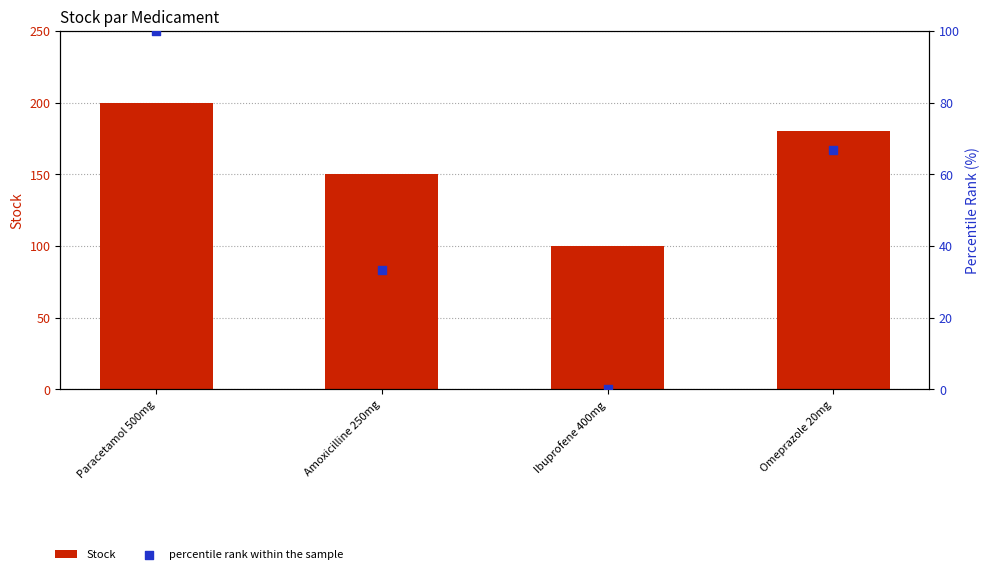

What is the total value across all series at Ibuprofene 400mg?

100.0